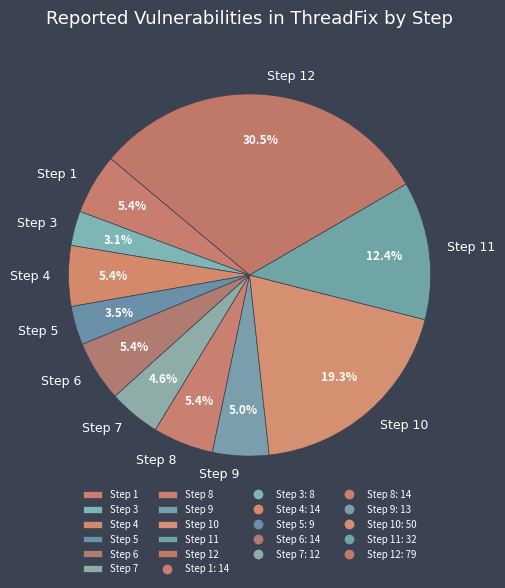

Is the sum of Step 9 and Step 11 greater than half?

No